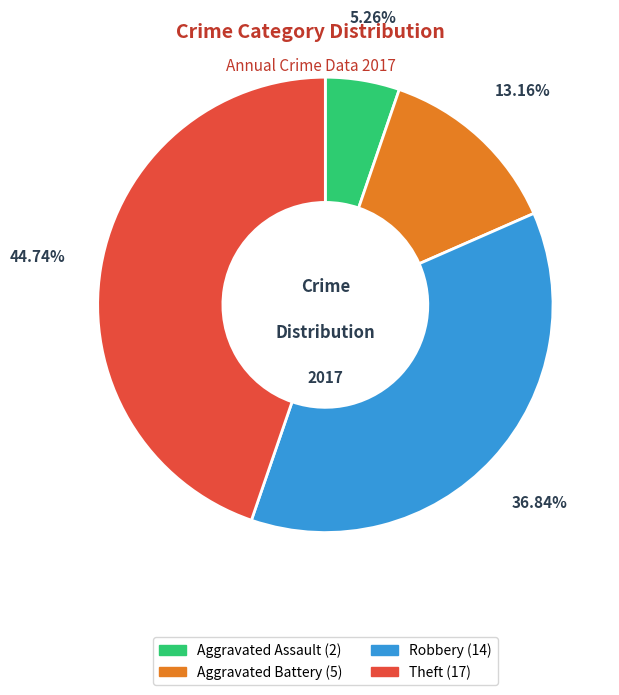

Count the number of slices in the pie.

4